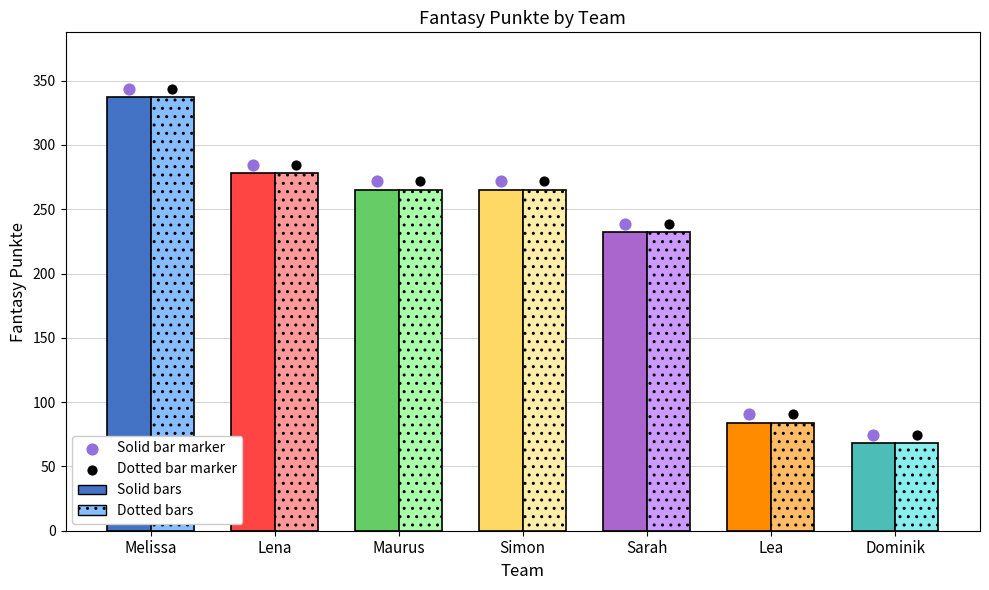

What is the change in value from Simon to Sarah?

-33